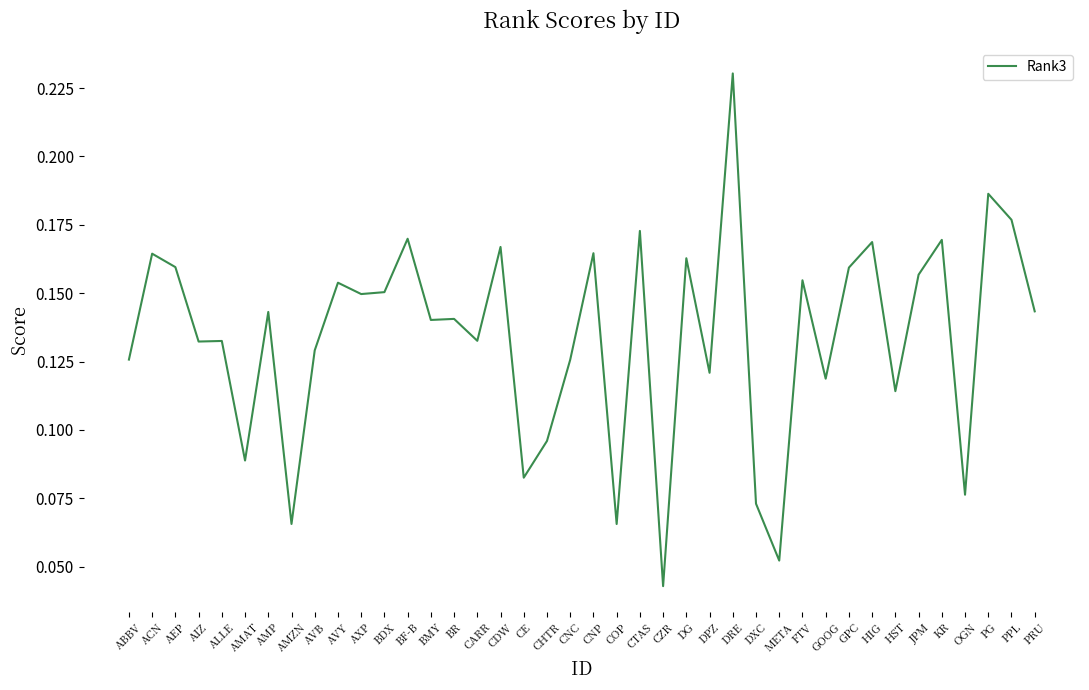

The value at AVB is 0.2. True or false?

False